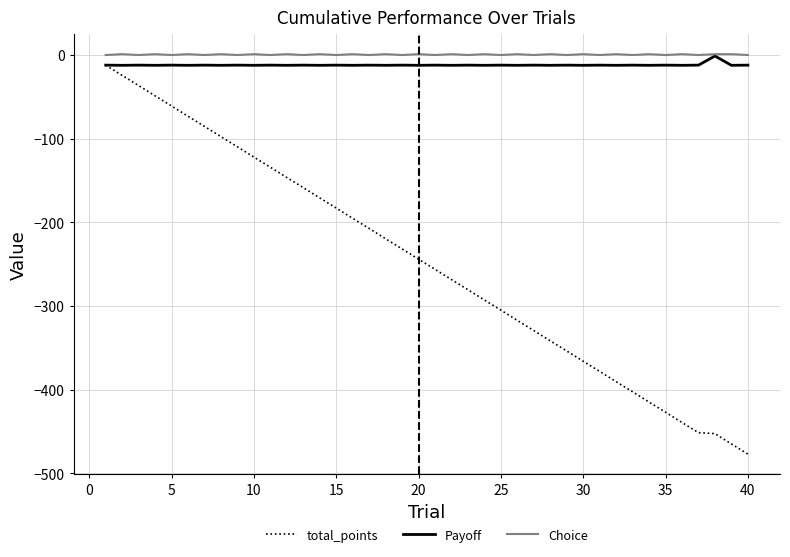

Is this an area chart (filled region under the line)?

No